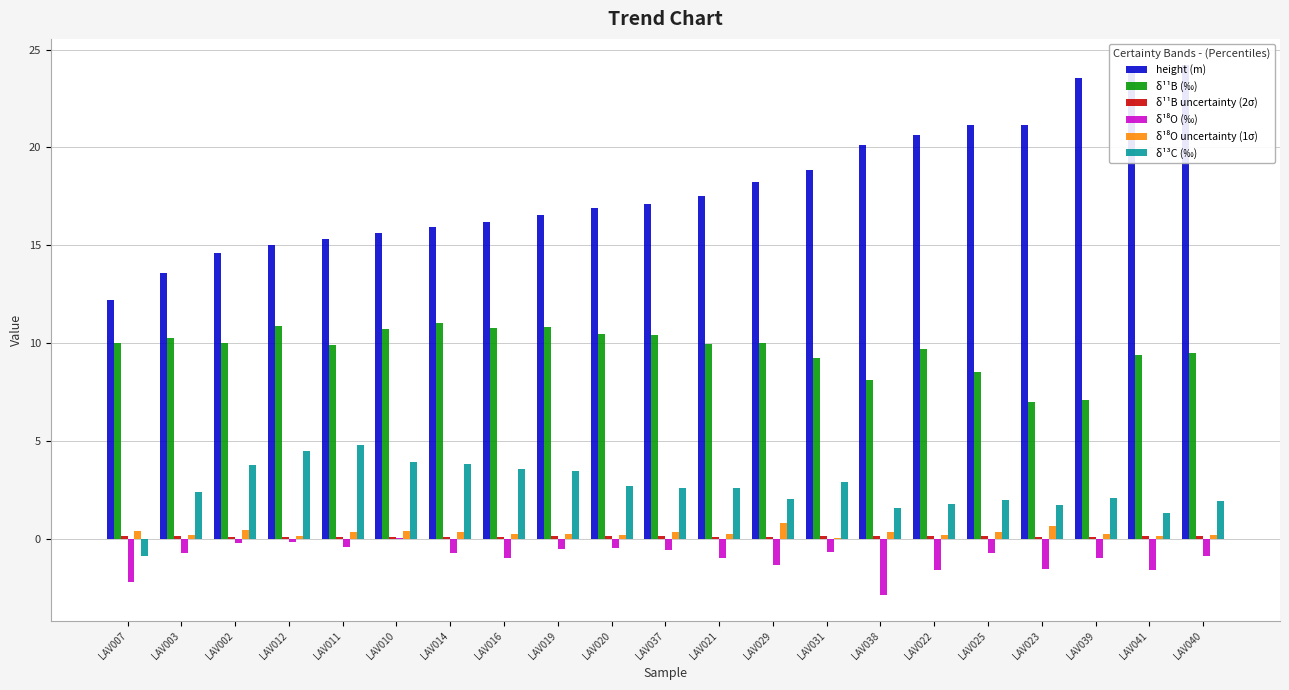

Reading left to right, transcribe all the data shown in this chart.

height (m): LAV007=12.2	LAV003=13.6	LAV002=14.6	LAV012=15.0	LAV011=15.3	LAV010=15.6	LAV014=15.9	LAV016=16.2	LAV019=16.5	LAV020=16.9	LAV037=17.1	LAV021=17.5	LAV029=18.2	LAV031=18.8	LAV038=20.1	LAV022=20.6	LAV025=21.1	LAV023=21.1	LAV039=23.5	LAV041=23.9	LAV040=24.2
δ¹¹B (‰): LAV007=10.0	LAV003=10.2	LAV002=10.0	LAV012=10.9	LAV011=9.9	LAV010=10.7	LAV014=11.0	LAV016=10.8	LAV019=10.8	LAV020=10.5	LAV037=10.4	LAV021=9.9	LAV029=10.0	LAV031=9.2	LAV038=8.1	LAV022=9.7	LAV025=8.5	LAV023=7.0	LAV039=7.1	LAV041=9.4	LAV040=9.5
δ¹¹B uncertainty (2σ): LAV007=0.1	LAV003=0.1	LAV002=0.1	LAV012=0.1	LAV011=0.1	LAV010=0.1	LAV014=0.1	LAV016=0.1	LAV019=0.1	LAV020=0.1	LAV037=0.1	LAV021=0.1	LAV029=0.1	LAV031=0.1	LAV038=0.1	LAV022=0.1	LAV025=0.1	LAV023=0.1	LAV039=0.1	LAV041=0.1	LAV040=0.1
δ¹⁸O (‰): LAV007=-2.2	LAV003=-0.7	LAV002=-0.2	LAV012=-0.2	LAV011=-0.4	LAV010=0.0	LAV014=-0.8	LAV016=-1.0	LAV019=-0.5	LAV020=-0.5	LAV037=-0.6	LAV021=-1.0	LAV029=-1.3	LAV031=-0.7	LAV038=-2.9	LAV022=-1.6	LAV025=-0.7	LAV023=-1.6	LAV039=-1.0	LAV041=-1.6	LAV040=-0.9
δ¹⁸O uncertainty (1σ): LAV007=0.4	LAV003=0.2	LAV002=0.4	LAV012=0.2	LAV011=0.3	LAV010=0.4	LAV014=0.4	LAV016=0.3	LAV019=0.2	LAV020=0.2	LAV037=0.3	LAV021=0.2	LAV029=0.8	LAV031=0.0	LAV038=0.3	LAV022=0.2	LAV025=0.3	LAV023=0.6	LAV039=0.2	LAV041=0.1	LAV040=0.2
δ¹³C (‰): LAV007=-0.9	LAV003=2.4	LAV002=3.8	LAV012=4.5	LAV011=4.8	LAV010=3.9	LAV014=3.8	LAV016=3.6	LAV019=3.5	LAV020=2.7	LAV037=2.6	LAV021=2.6	LAV029=2.0	LAV031=2.9	LAV038=1.6	LAV022=1.8	LAV025=2.0	LAV023=1.7	LAV039=2.1	LAV041=1.3	LAV040=1.9